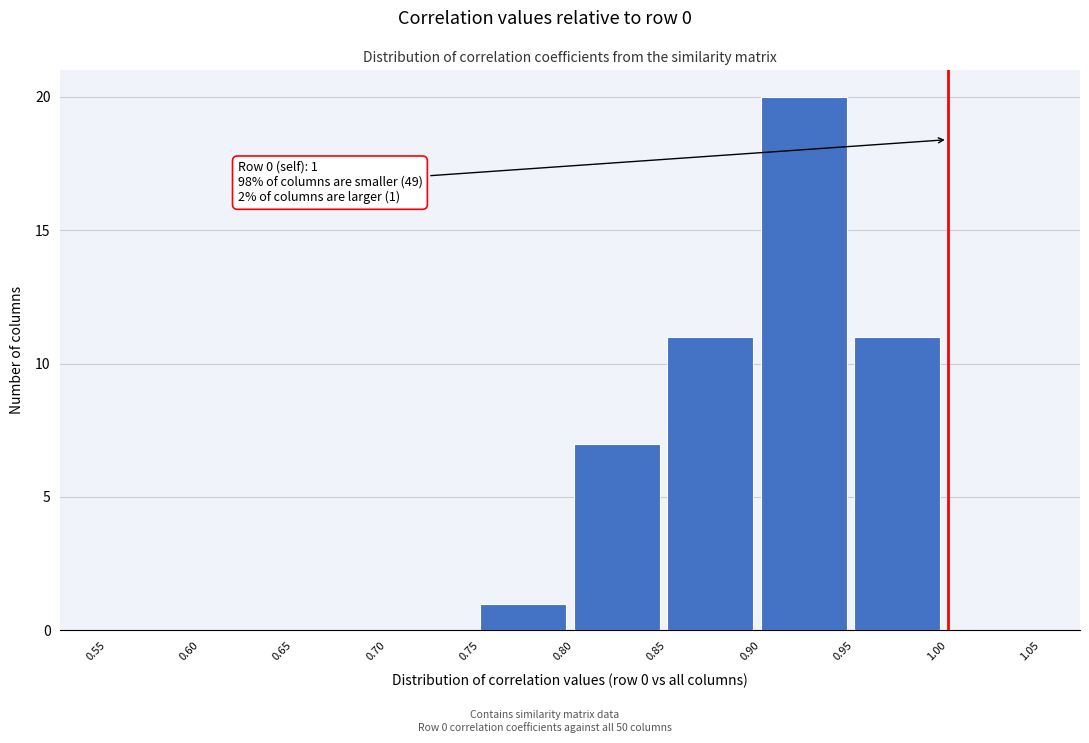

Which range on the x-axis has the tallest bar?

0.90 to 0.95